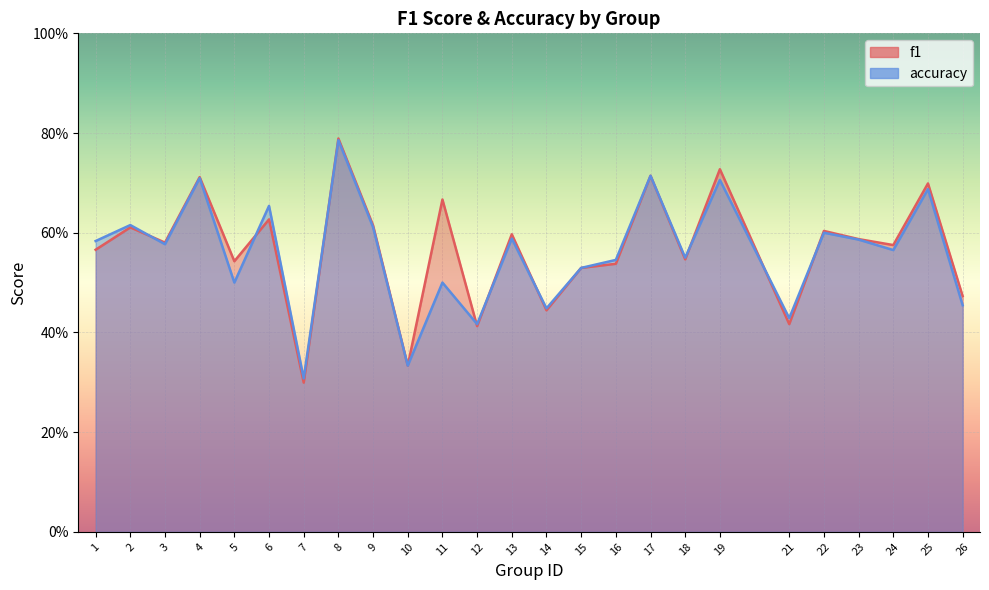

Reading left to right, extract all data points from this chart.

f1: 0.6	0.6	0.6	0.7	0.5	0.6	0.3	0.8	0.6	0.3	0.7	0.4	0.6	0.4	0.5	0.5	0.7	0.5	0.7	0.4	0.6	0.6	0.6	0.7	0.5
accuracy: 0.6	0.6	0.6	0.7	0.5	0.7	0.3	0.8	0.6	0.3	0.5	0.4	0.6	0.4	0.5	0.5	0.7	0.6	0.7	0.4	0.6	0.6	0.6	0.7	0.5